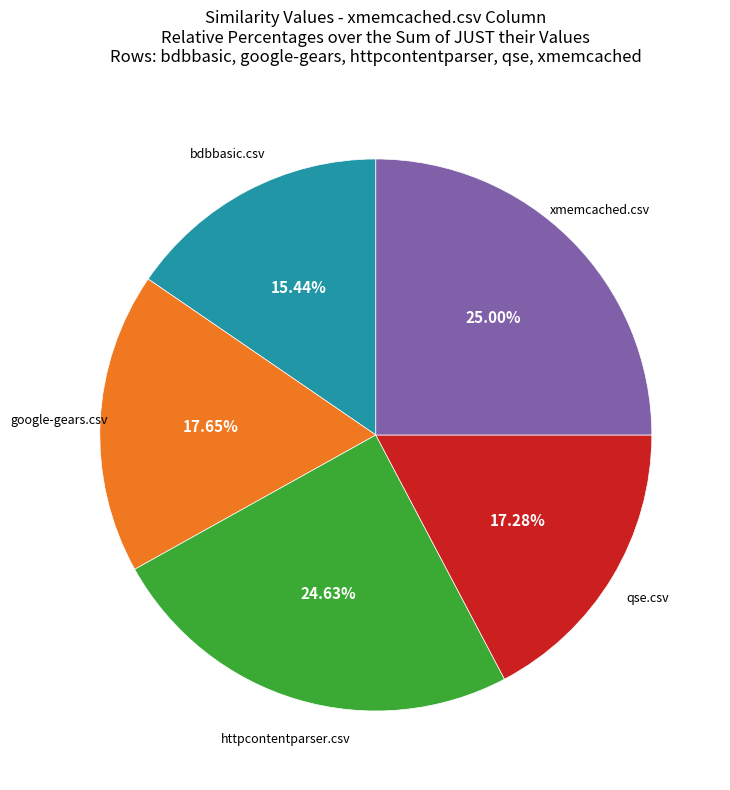

Is there any slice that represents more than half of the pie?

No